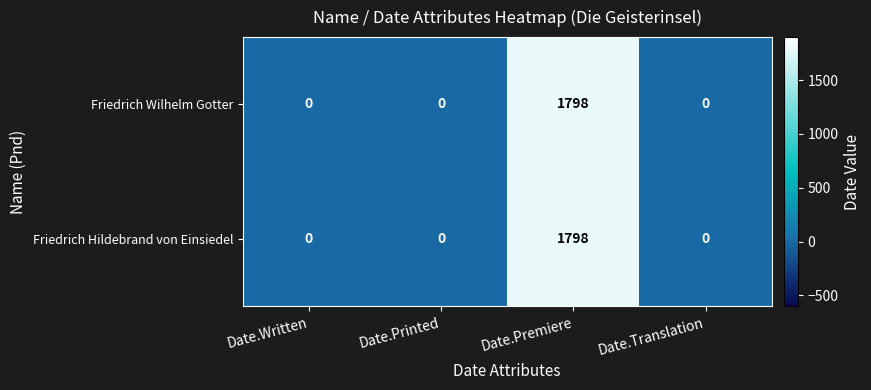

True or false: Friedrich Hildebrand von Einsiedel has a value of -967 at Date.Printed.

False